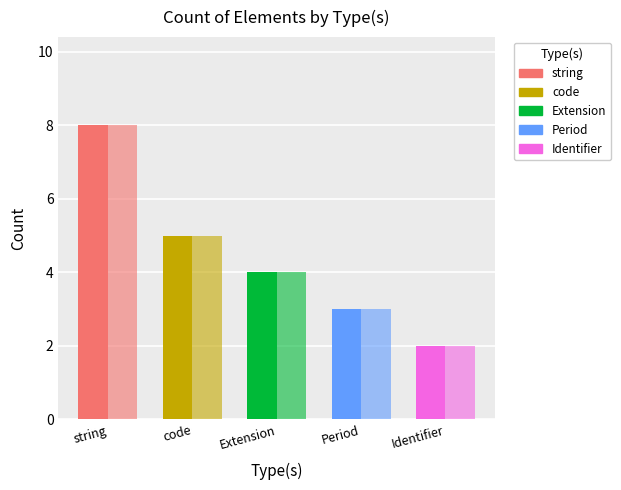

How many groups of bars are there?

5